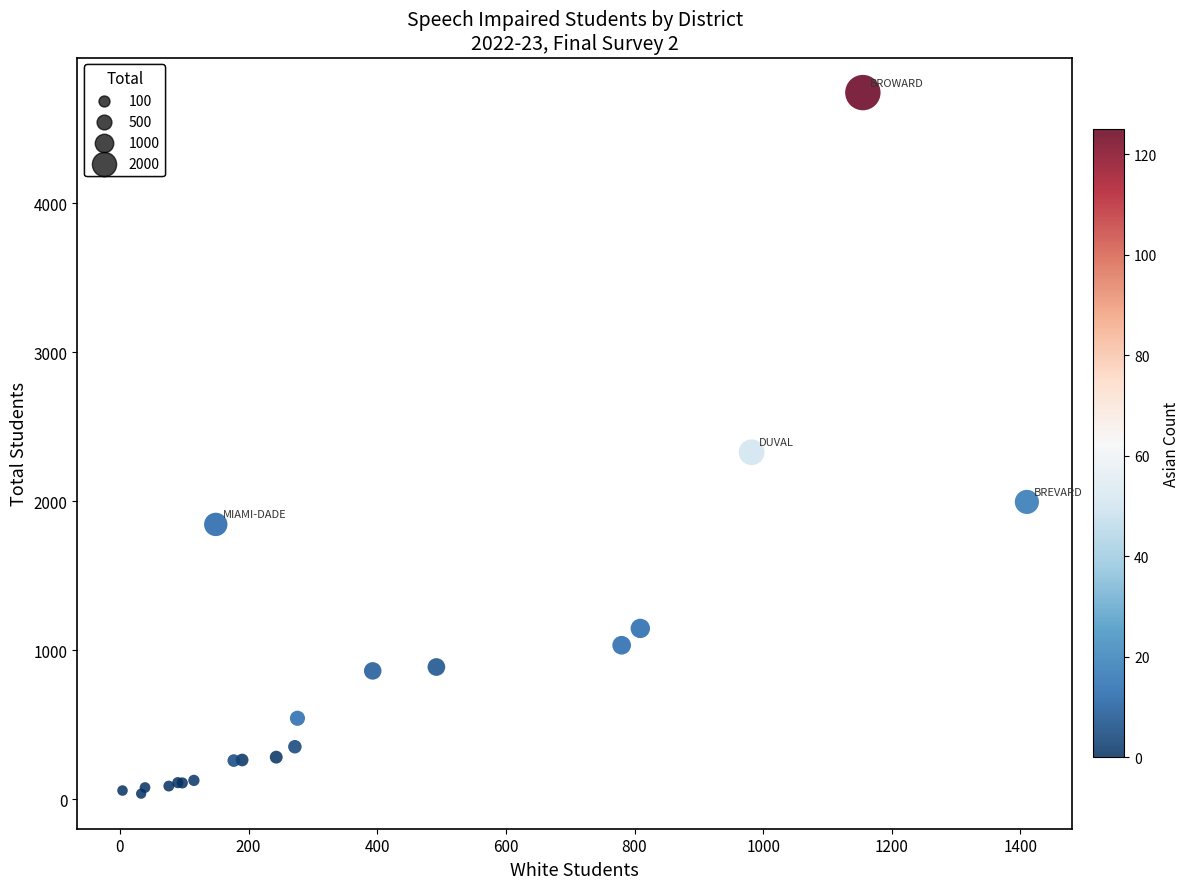

What Y value in the scatter plot is closest to 2391?

2330